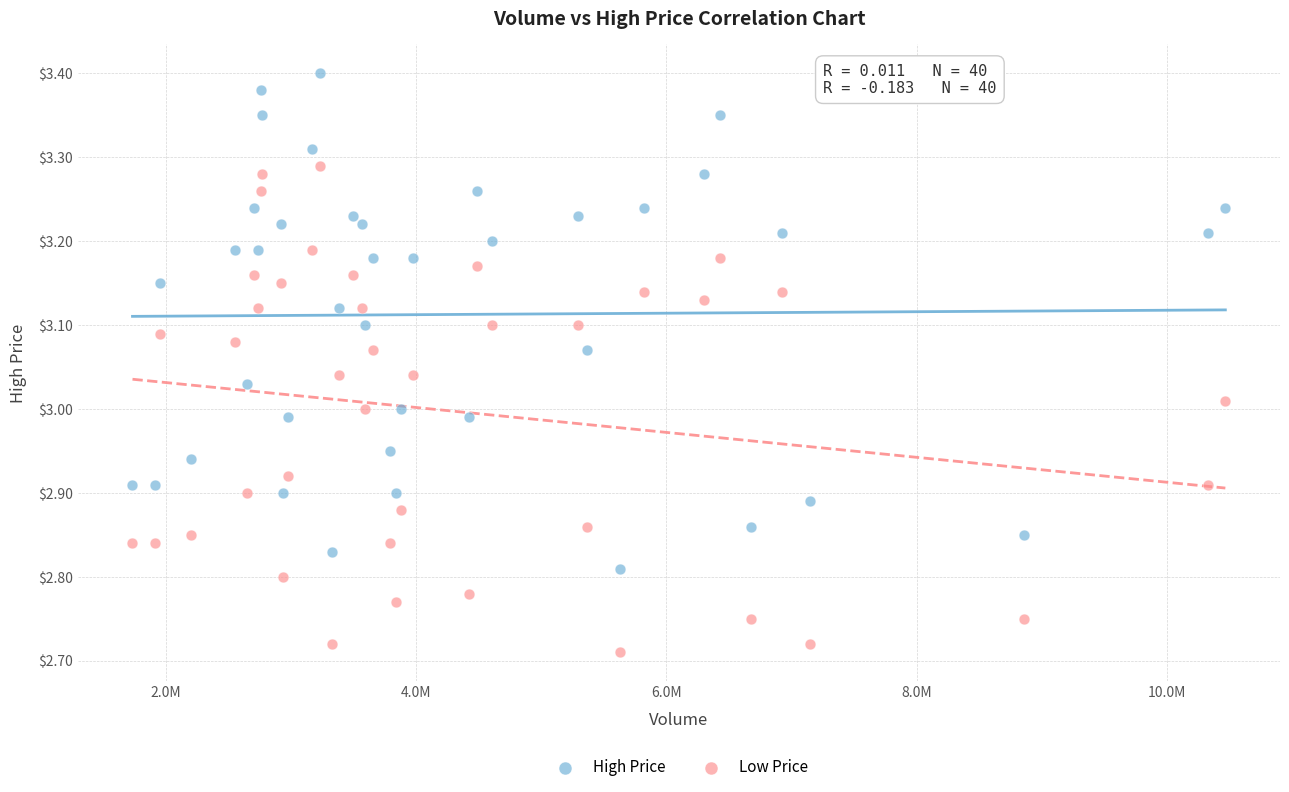

Which series reaches the maximum Y coordinate?

High Price